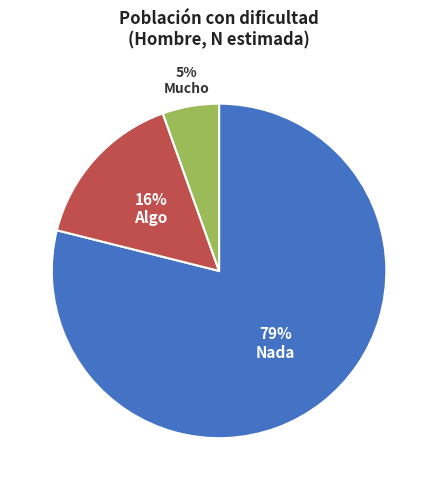

Does any single category account for the majority?

Yes